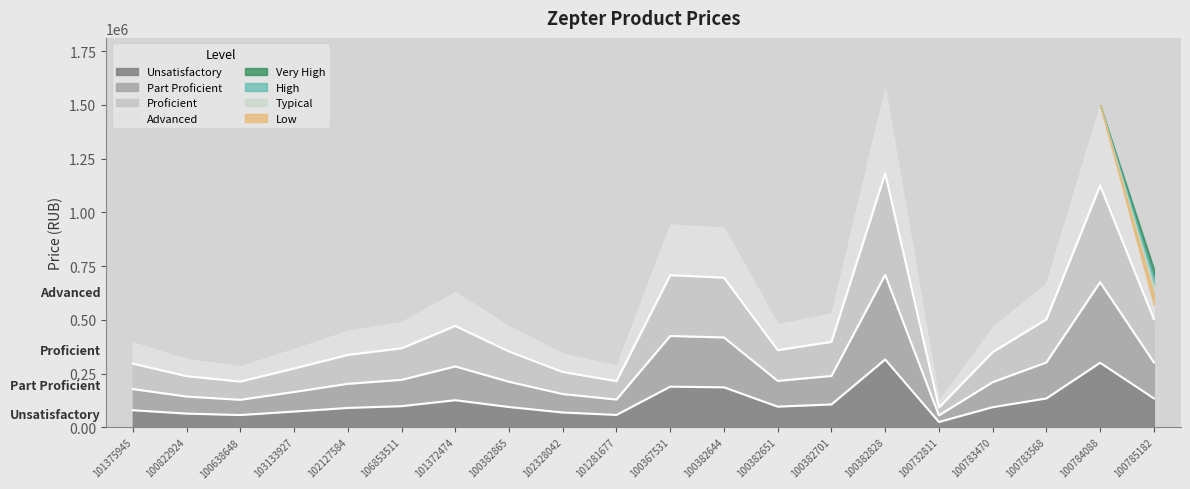

What is the average value?

119125.1